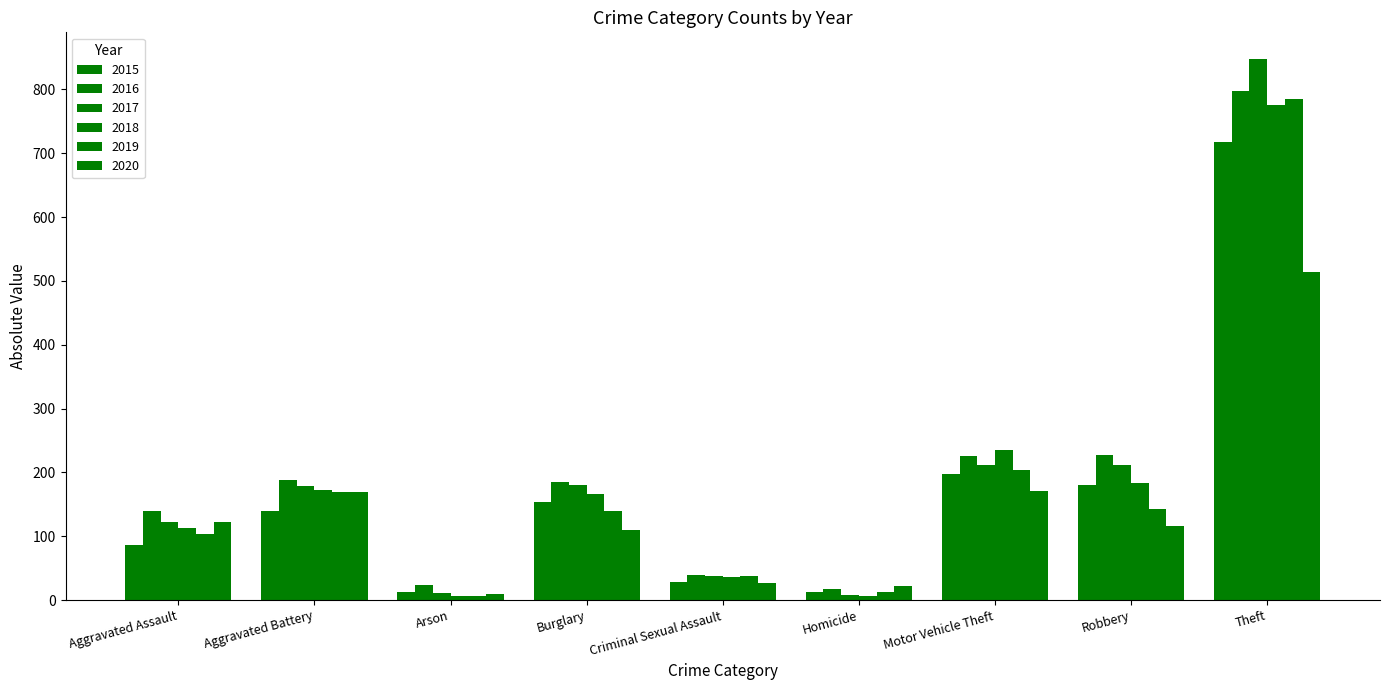

Count the number of data series in this chart.

6